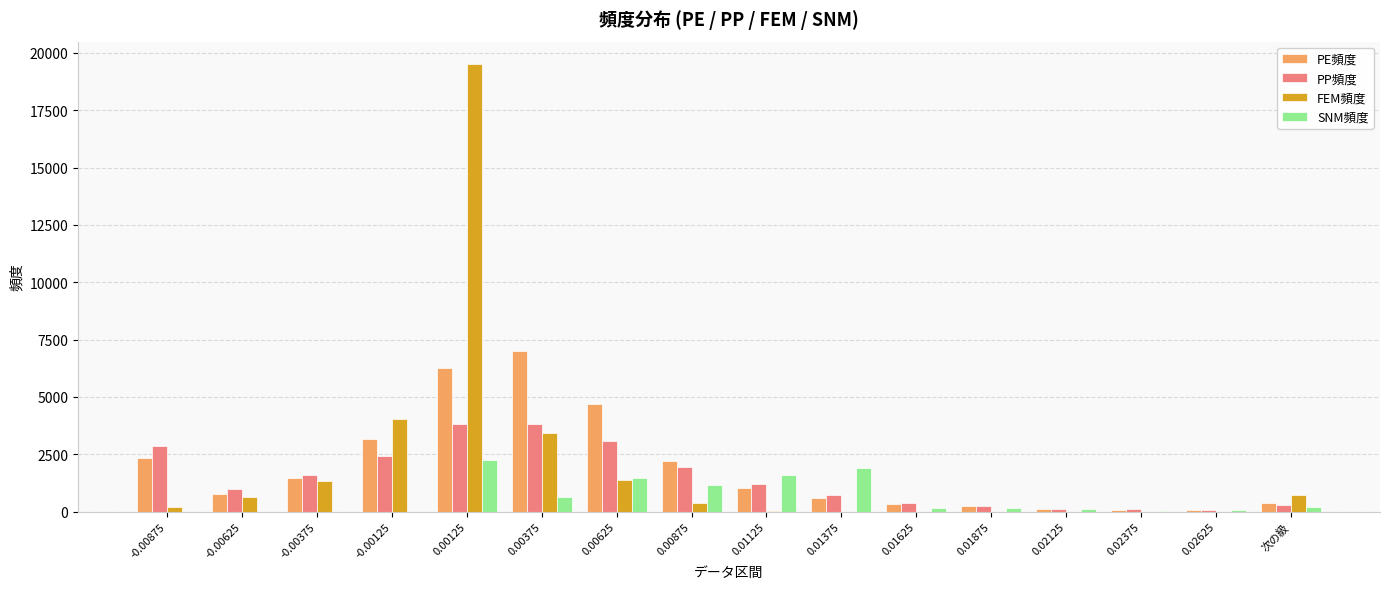

What is the total value across all series at 0.01125?

3826